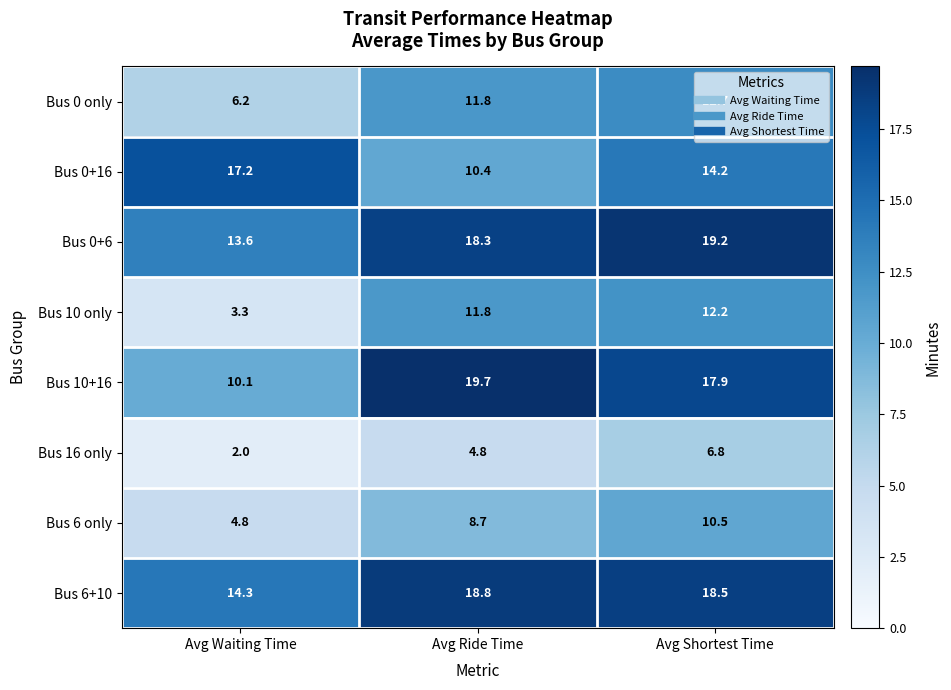

The Bus 0 only series shows 6.2 at Avg Waiting Time. True or false?

True